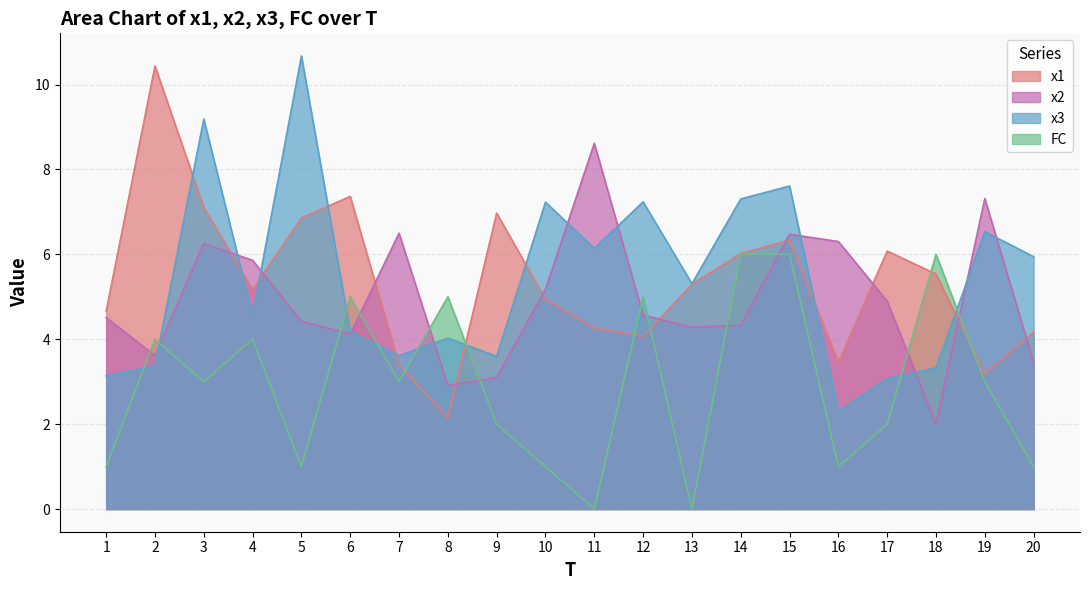

Reading left to right, list all the values displayed in this chart.

x1: 4.7	10.4	7.1	5.2	6.9	7.4	3.4	2.2	7.0	4.9	4.3	4.1	5.3	6.0	6.3	3.5	6.1	5.5	3.2	4.2
x2: 4.5	3.6	6.3	5.9	4.4	4.1	6.5	2.9	3.1	5.2	8.6	4.6	4.3	4.3	6.5	6.3	4.9	2.0	7.3	3.5
x3: 3.1	3.4	9.2	4.6	10.7	4.2	3.6	4.0	3.6	7.2	6.1	7.2	5.3	7.3	7.6	2.3	3.1	3.3	6.5	5.9
FC: 1.0	4.0	3.0	4.0	1.0	5.0	3.0	5.0	2.0	1.0	0.0	5.0	0.0	6.0	6.0	1.0	2.0	6.0	3.0	1.0